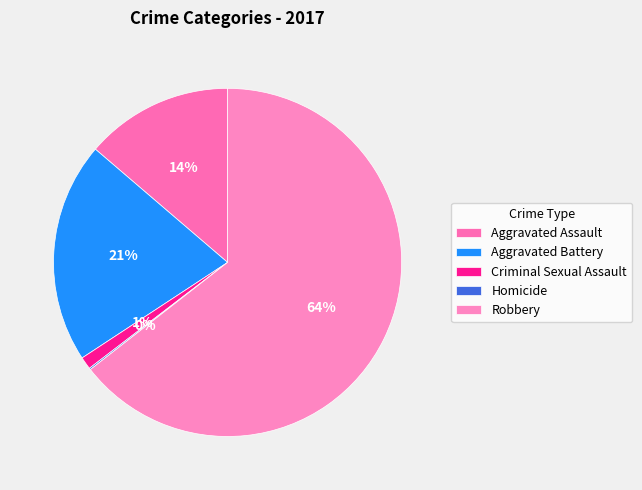

Which has a higher value, Aggravated Assault or Homicide?

Aggravated Assault